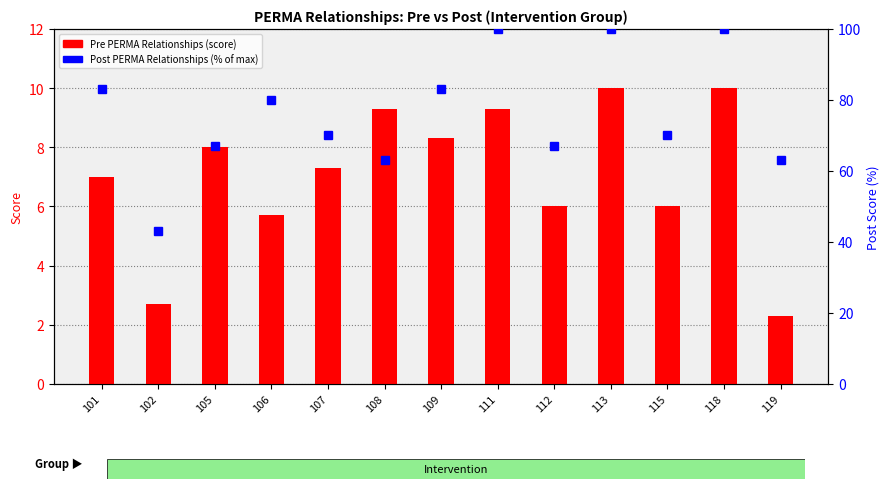

Which series has the largest total across all categories?

Post_PERMA_Relationships